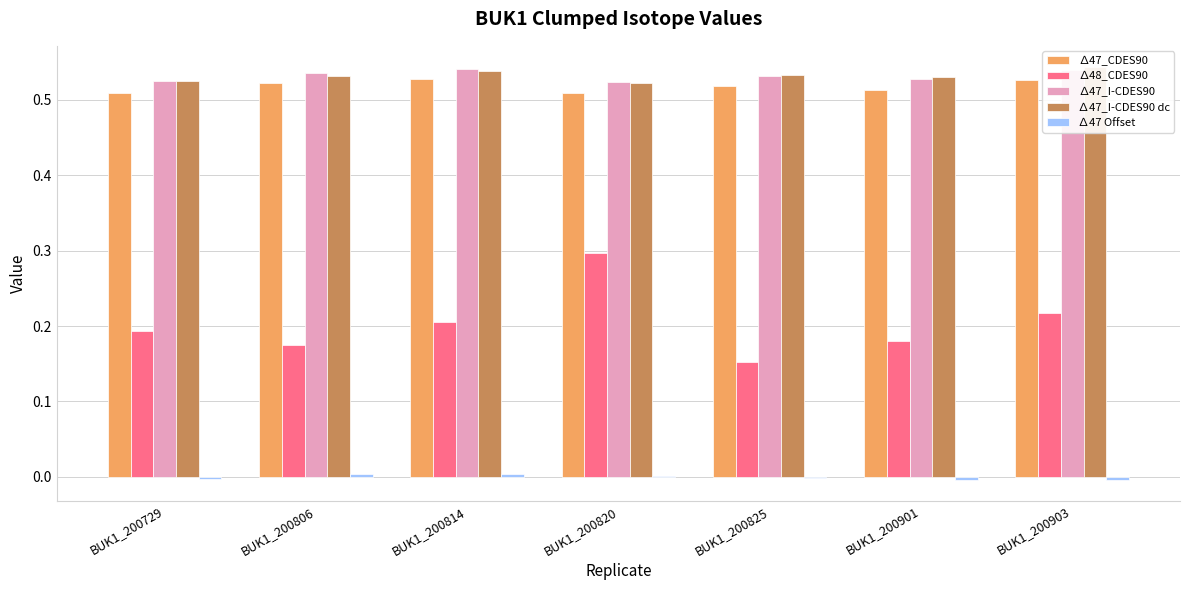

What are all the series names shown in the legend?

∆47_CDES90, ∆48_CDES90, ∆47_I-CDES90, ∆47_I-CDES90 dc, ∆47 Offset